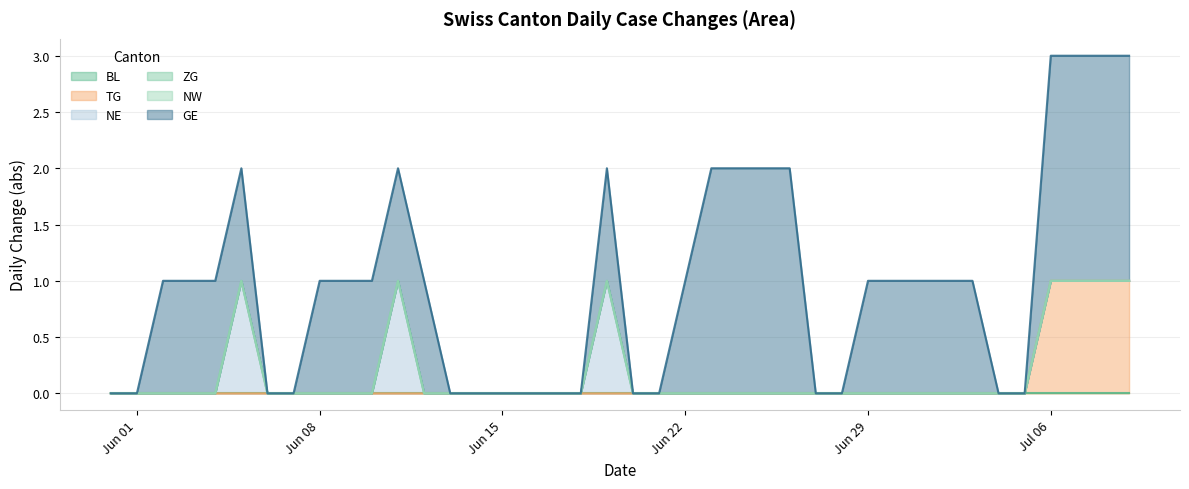

How many categories are shown in the chart?

40